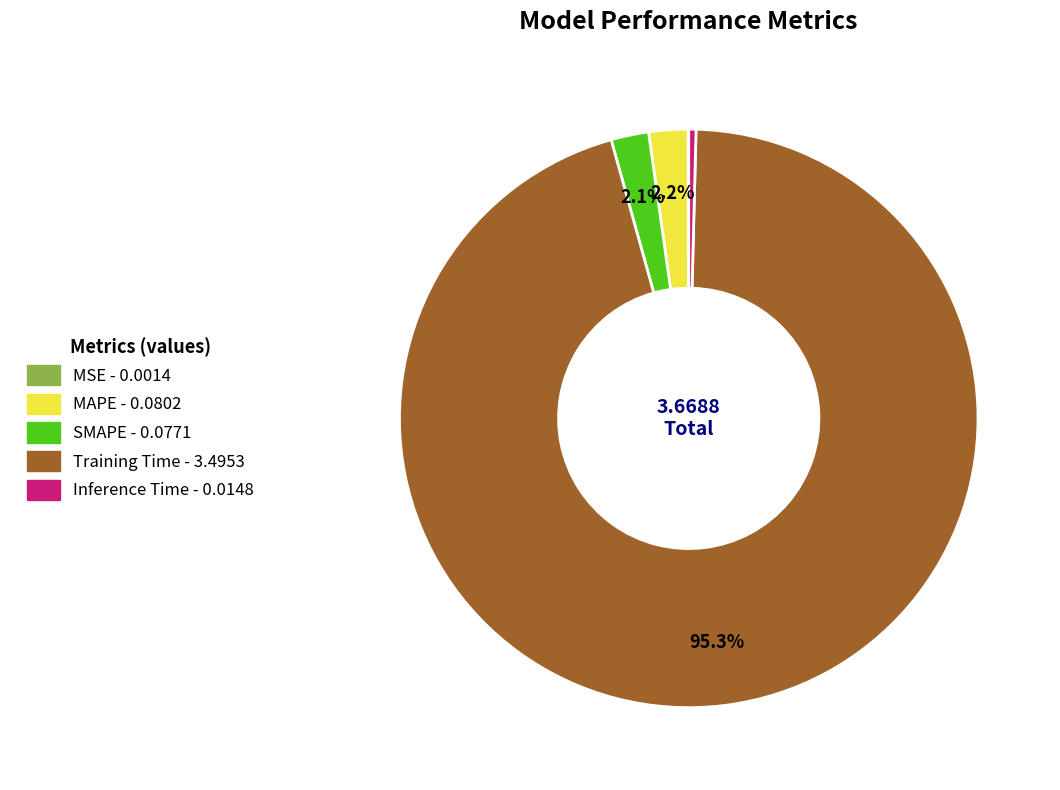

Do SMAPE and MAPE together represent more than half of the pie?

No